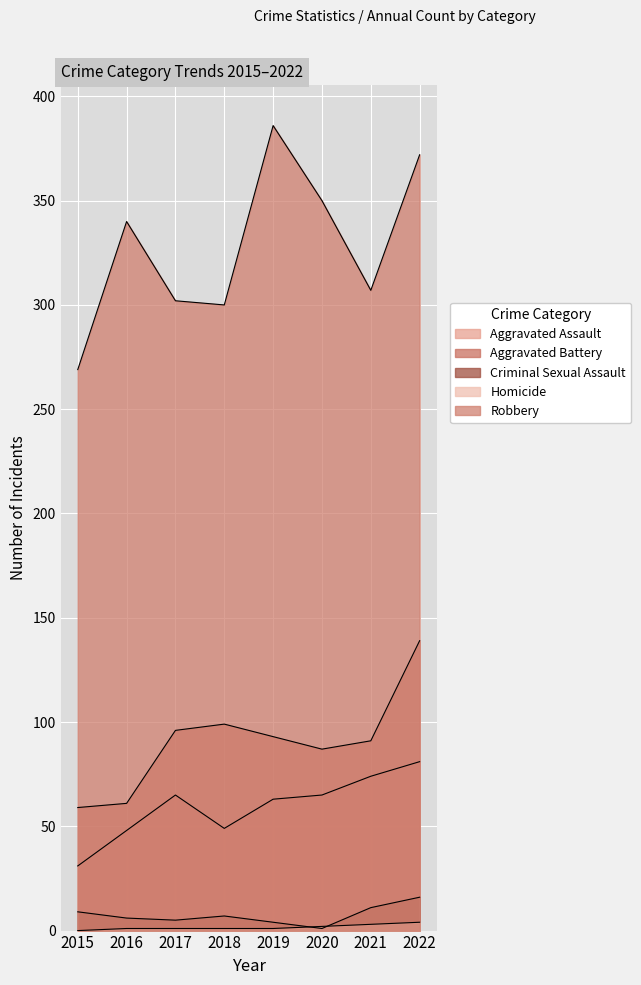

What is the value of the Aggravated Assault point at the 7th from the left?

74